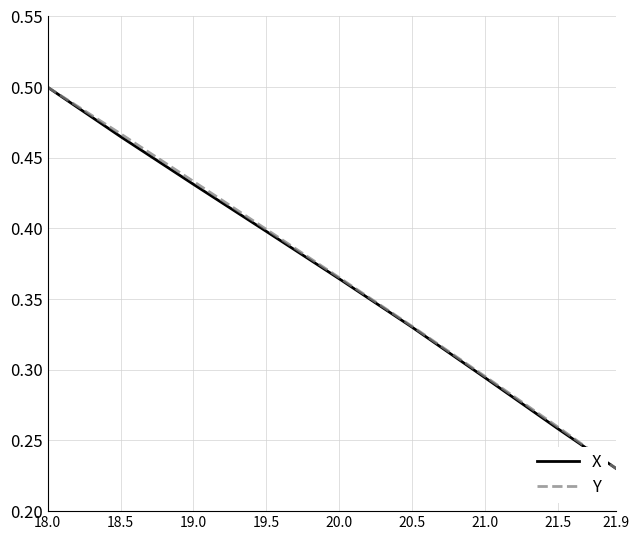

Between 20.0 and 21.0, which series saw the biggest shift?

X